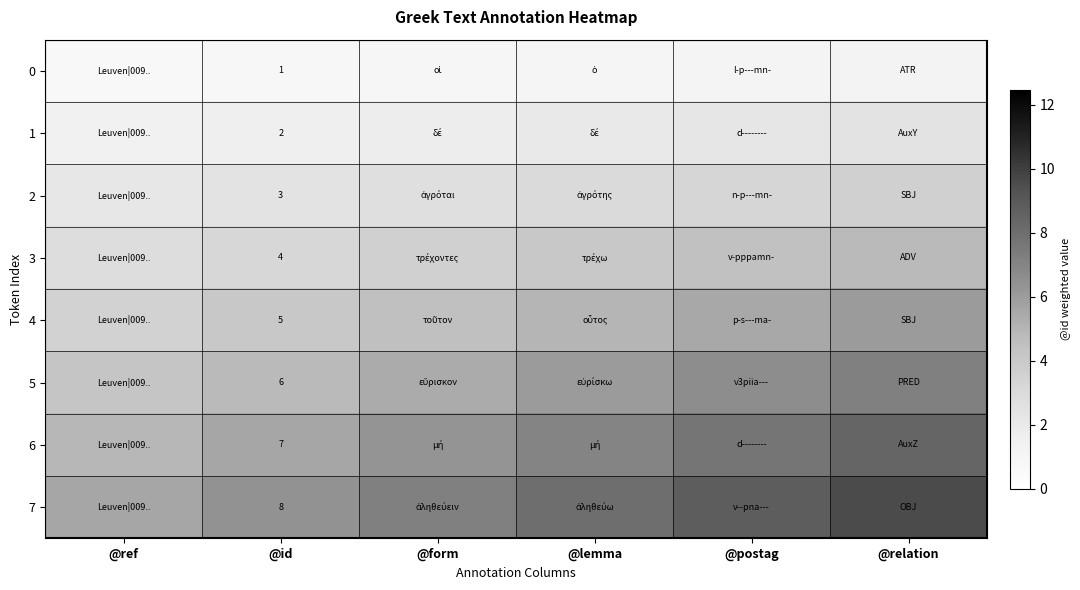

The value of 2 at @ref is 0.9. True or false?

False